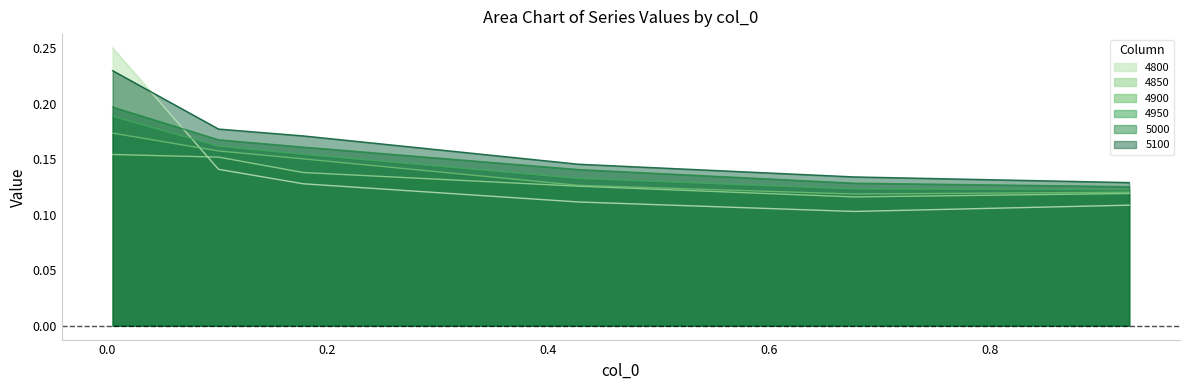

Which series has the widest spread of values?

4800